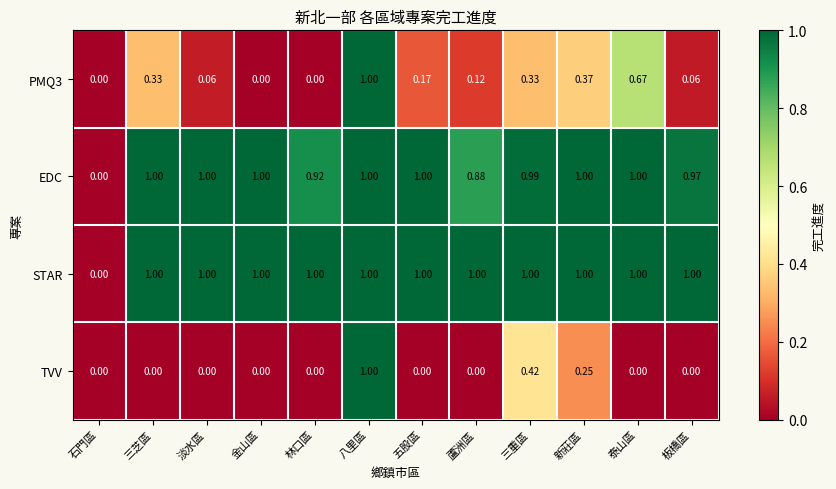

Between 五股區 and 三重區, which series saw the biggest shift?

TVV